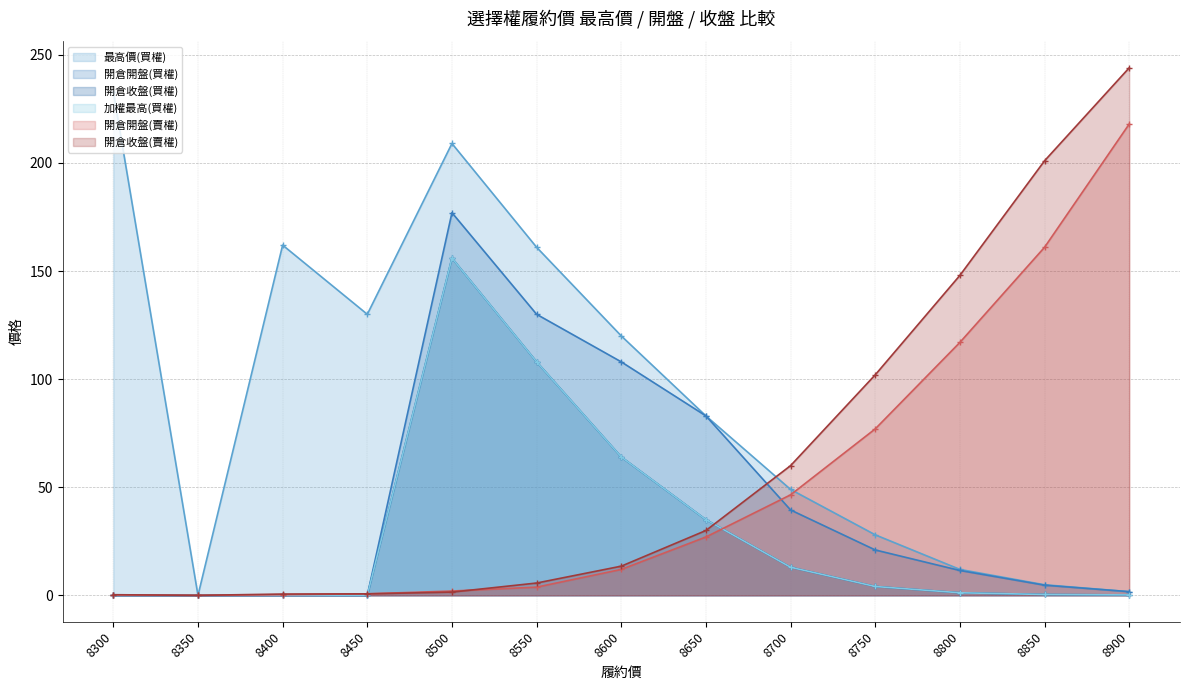

At how many categories does at least one series exceed 12?

12